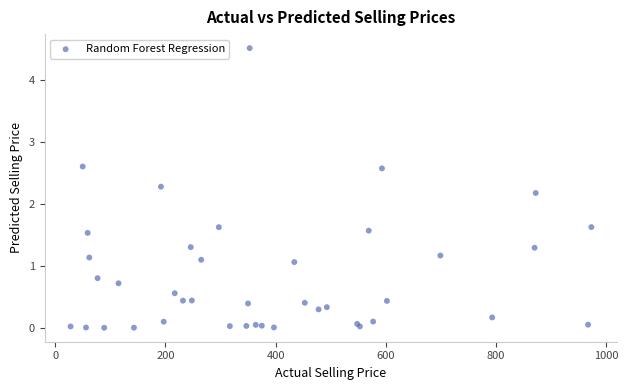

What Y value in the scatter plot is closest to 2?

2.2